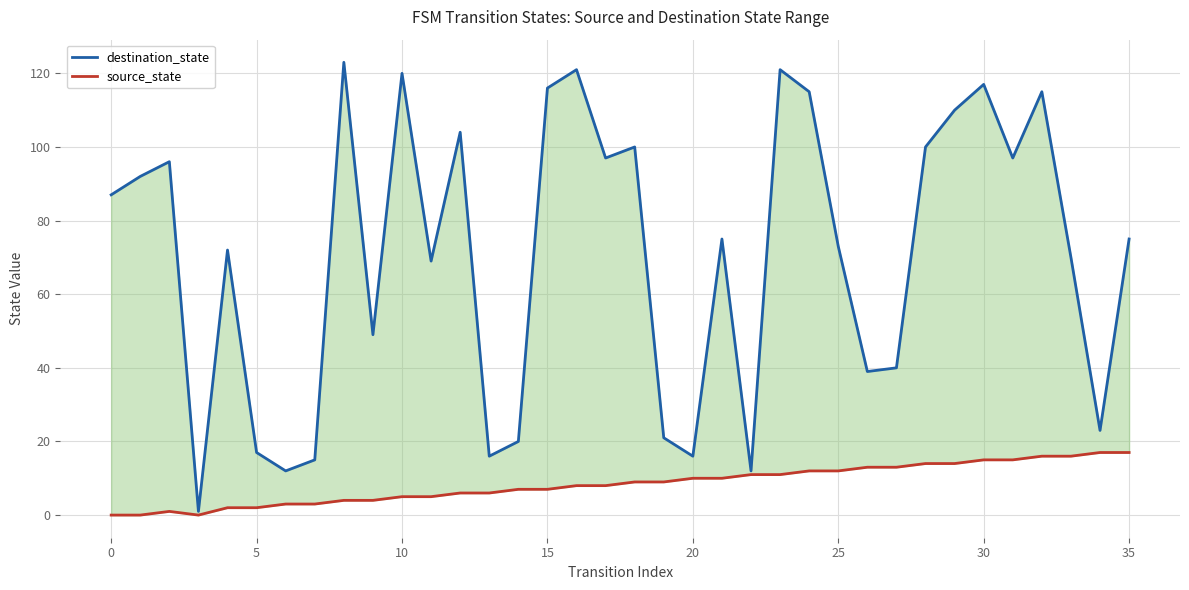

Which series has the largest total across all categories?

destination_state